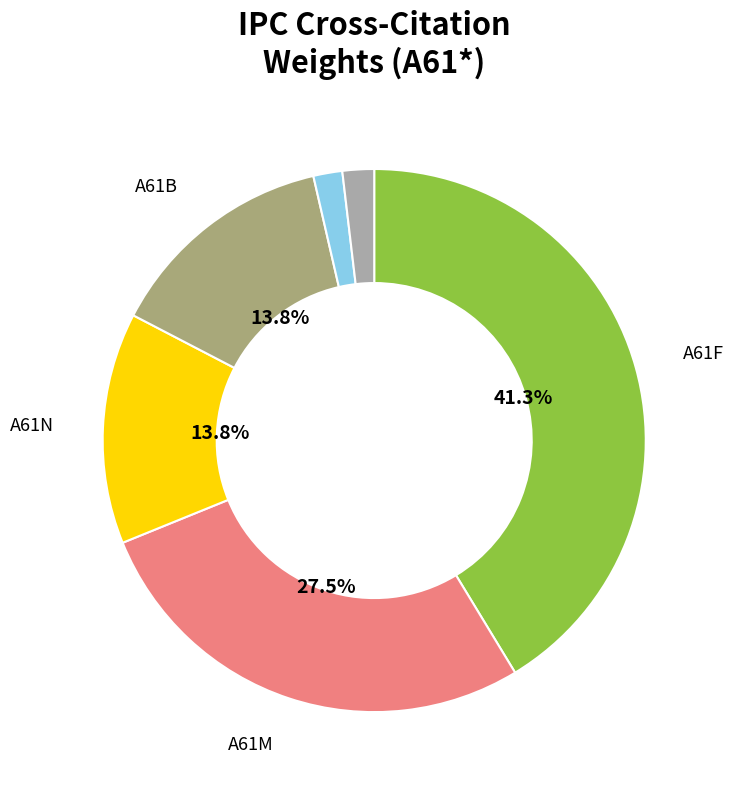

Does any single category account for the majority?

No